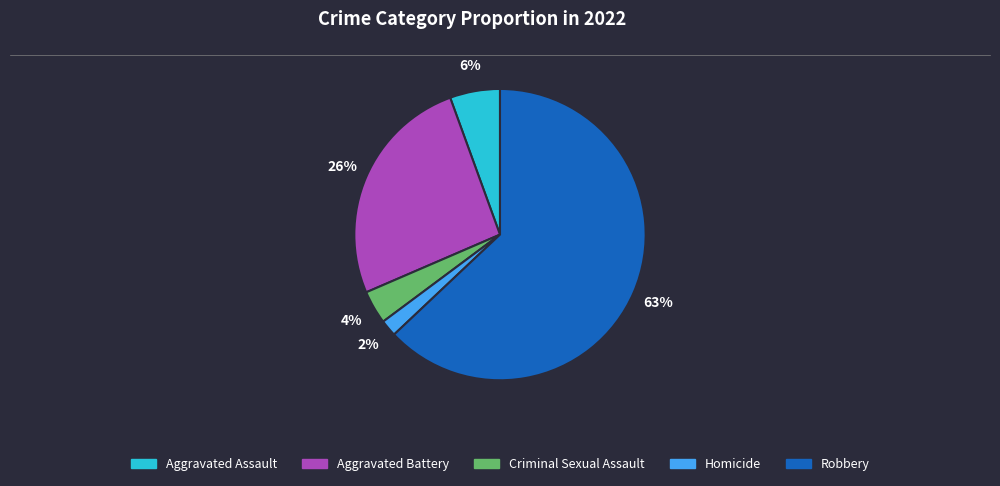

Between Aggravated Battery and Homicide, which is larger?

Aggravated Battery